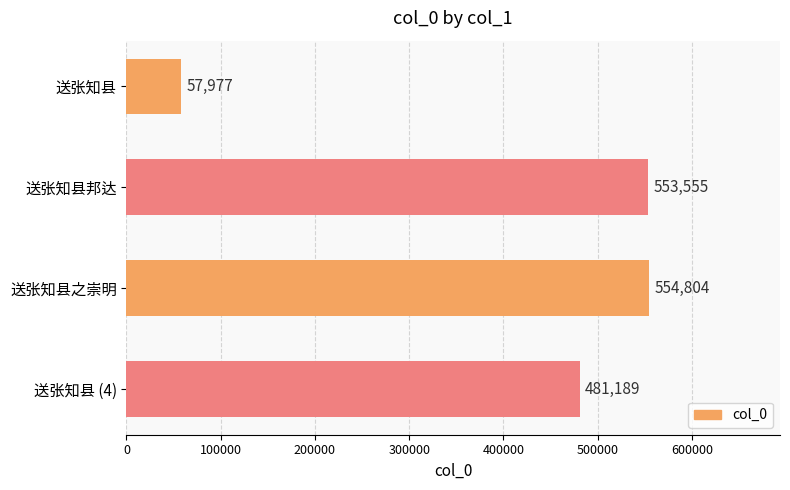

What is the difference between the maximum and minimum values?

496827